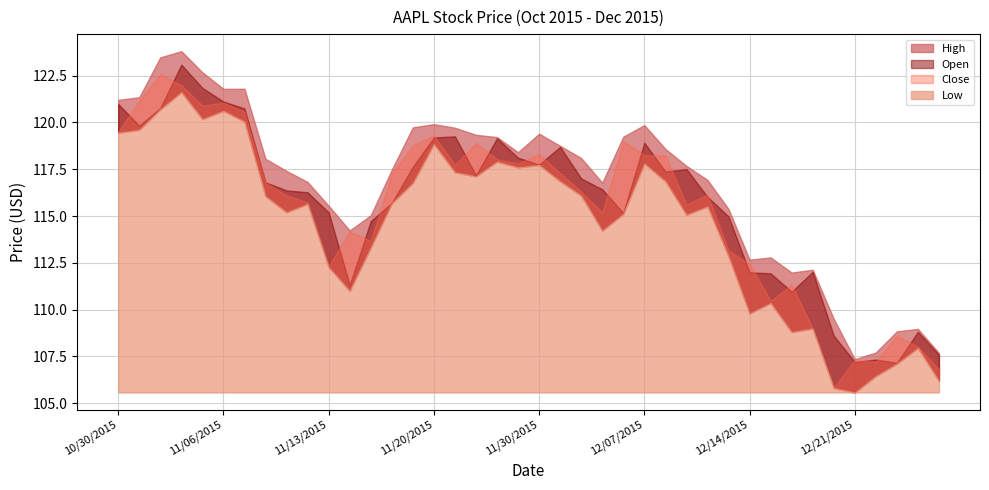

Which series has the largest total across all categories?

High